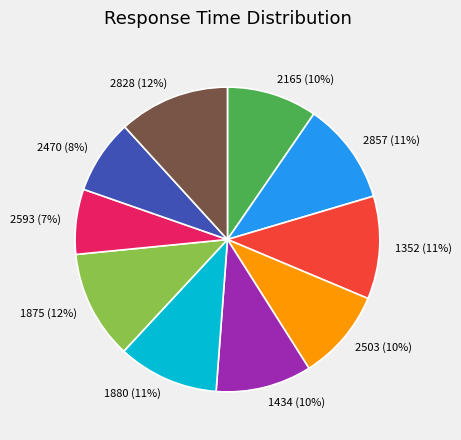

To the nearest percent, what portion does 1434 represent?

10%